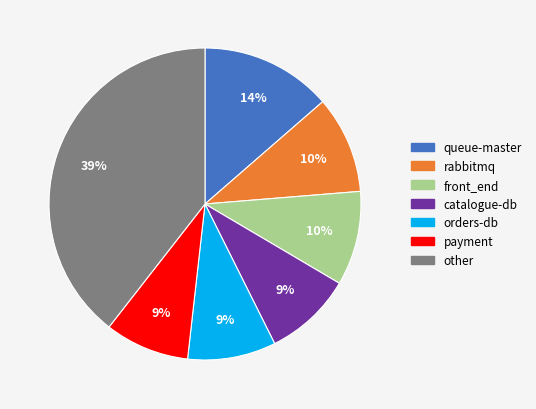

How many slices are in this pie chart?

7